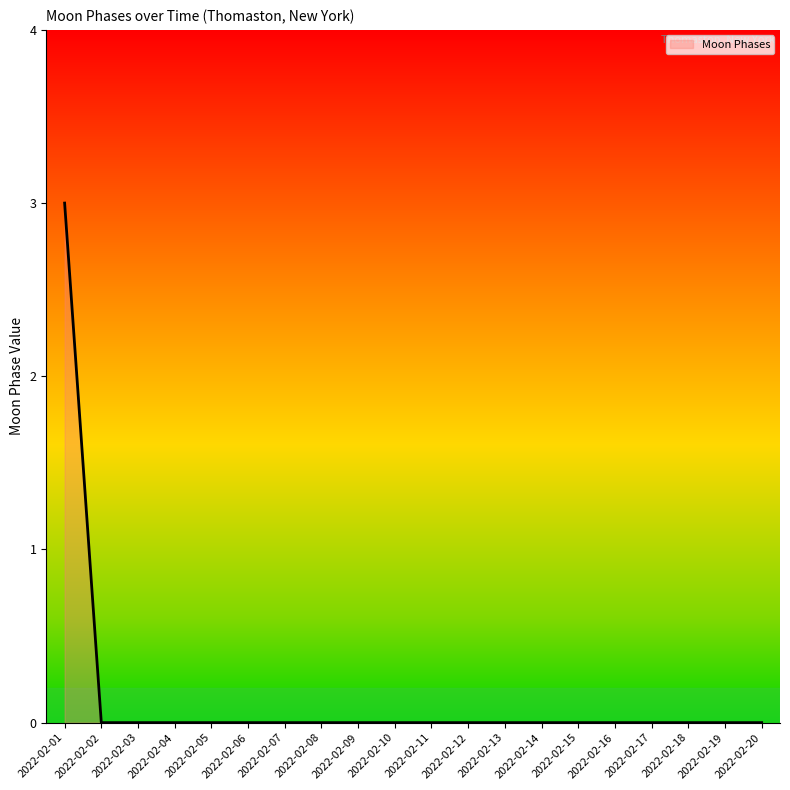

What is the sum of all values?

3